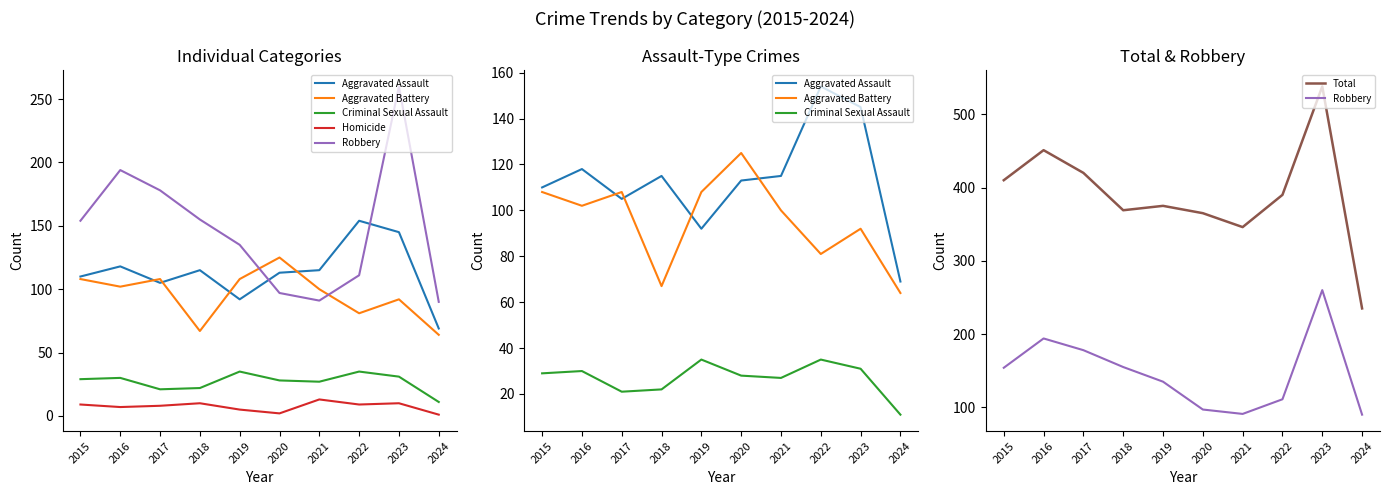

What is the total value across all series at 2023?

1076